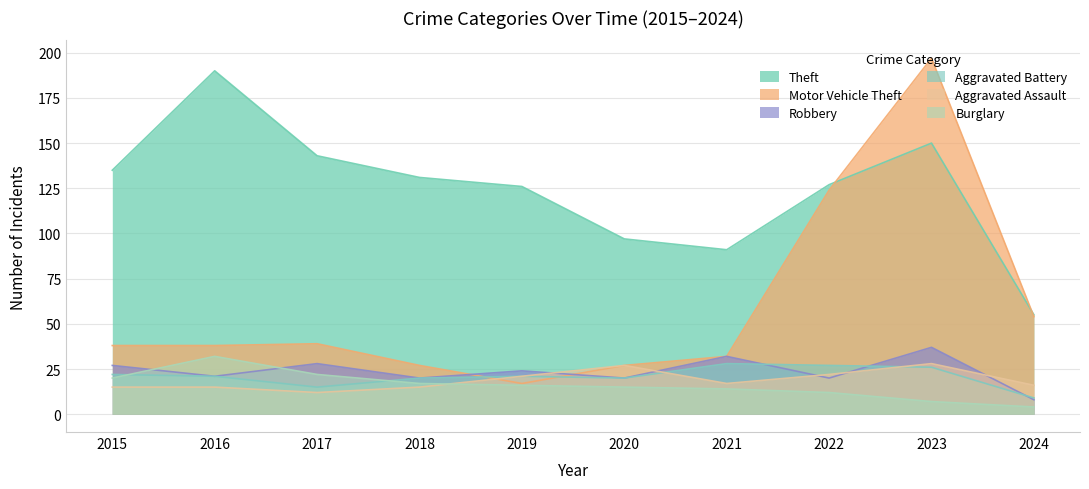

What is the difference between the Motor Vehicle Theft values at 2024 and 2016?

16